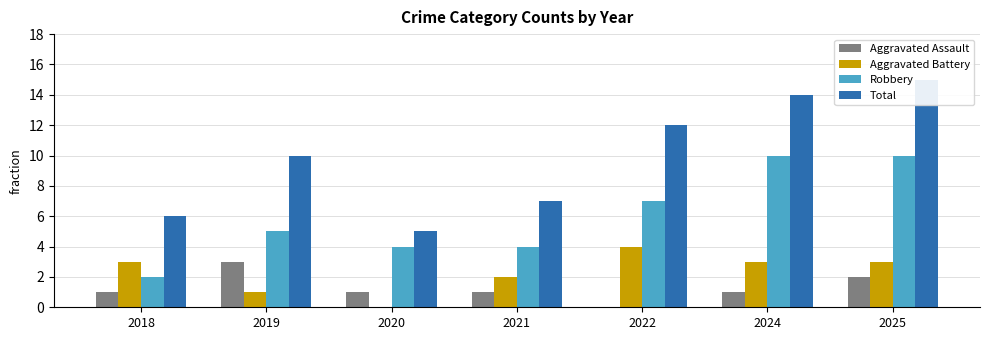

Between 2022 and 2024, which series saw the biggest shift?

Robbery